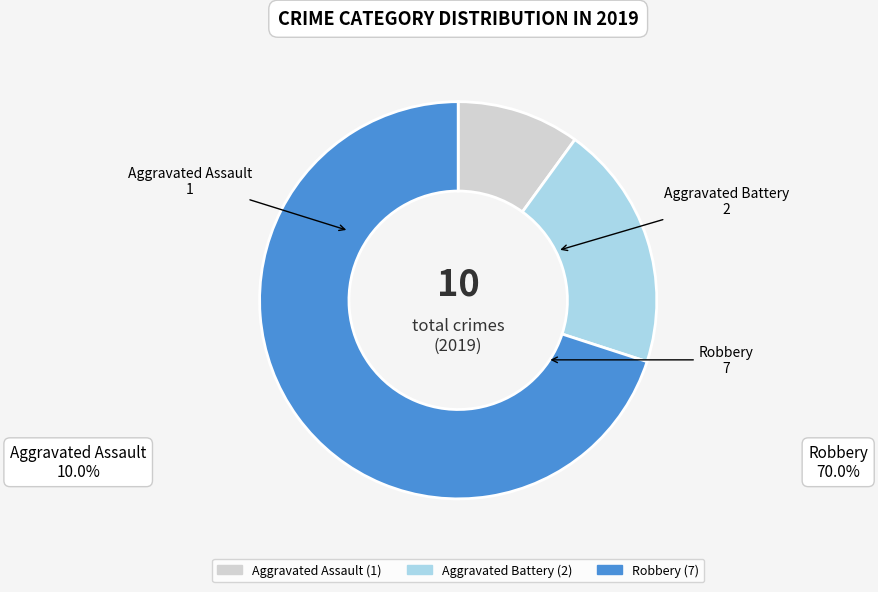

Combined, do Robbery and Aggravated Battery account for over 50%?

Yes